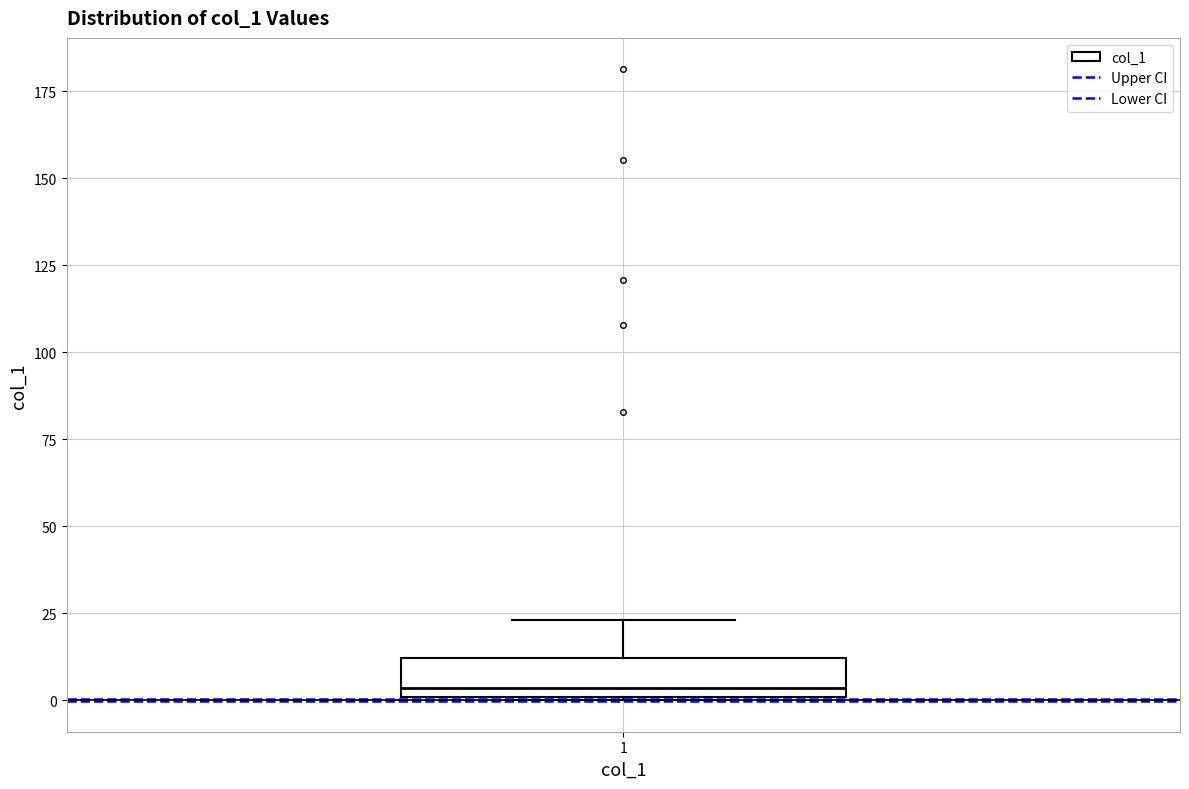

Read this box plot against the y-axis: the position of the median line, the range covered by the box, and the ends of both whiskers. The values are not printed on the chart, so give them approximately, as read against the axis.

median 5, box 0 to 10, whiskers 0 to 25